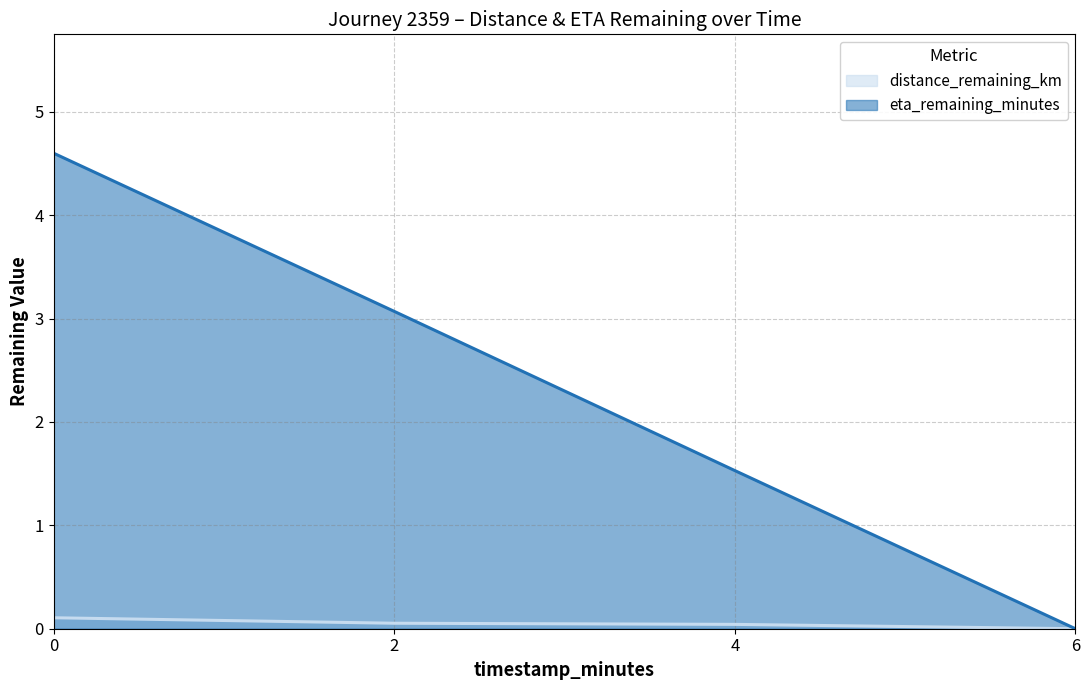

At which label is eta_remaining_minutes (line) closest to 2?

4